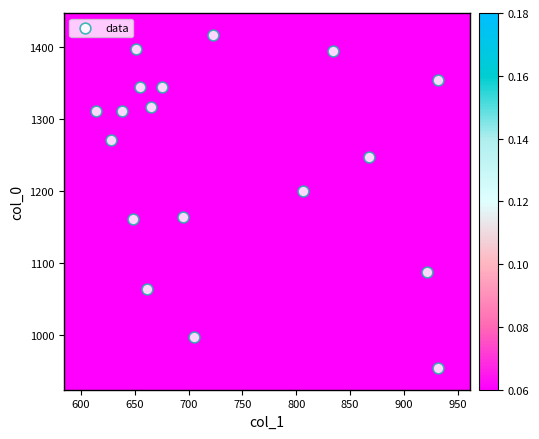

What Y value in the scatter plot is closest to 1185?

1200.0